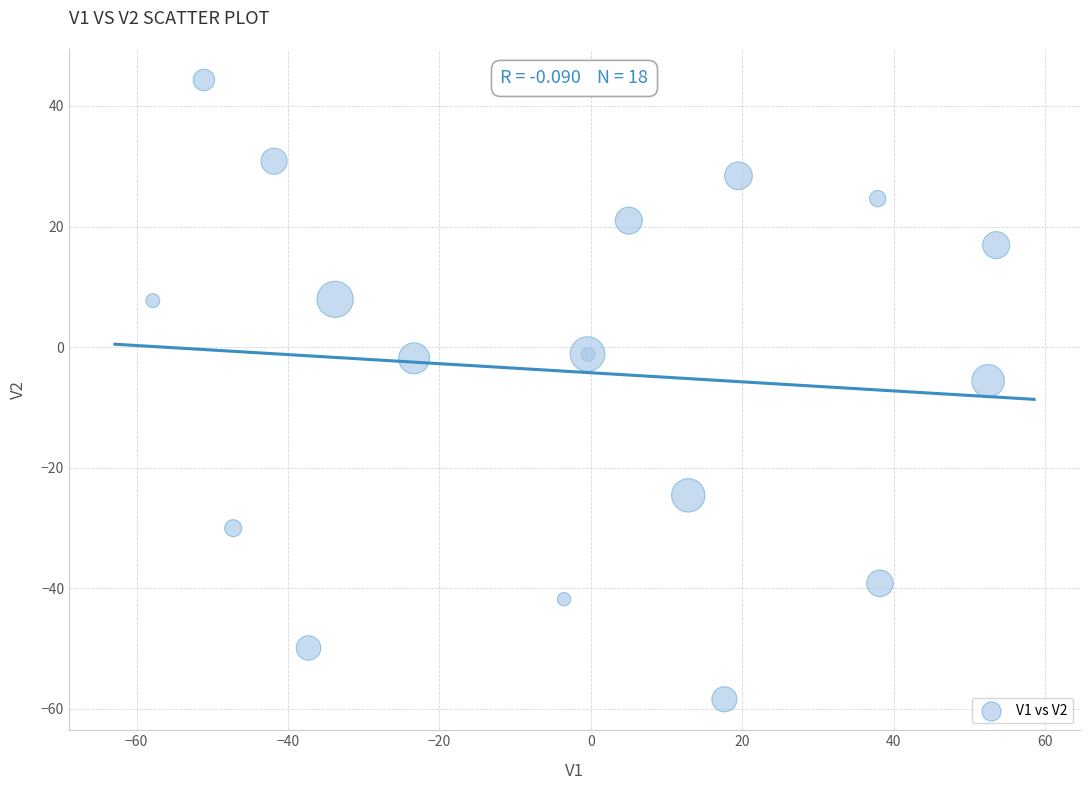

What Y value in the scatter plot is closest to -7?

-5.6